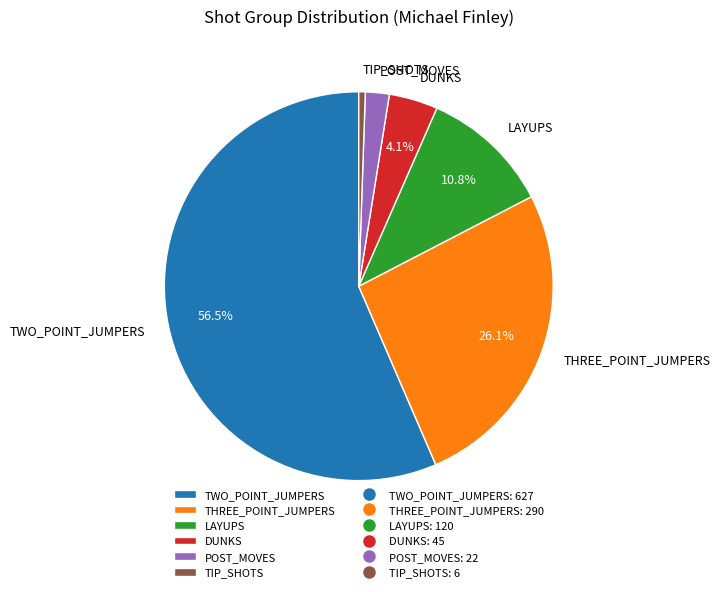

What is the ratio of the value at LAYUPS to the value at TIP_SHOTS?

20.0